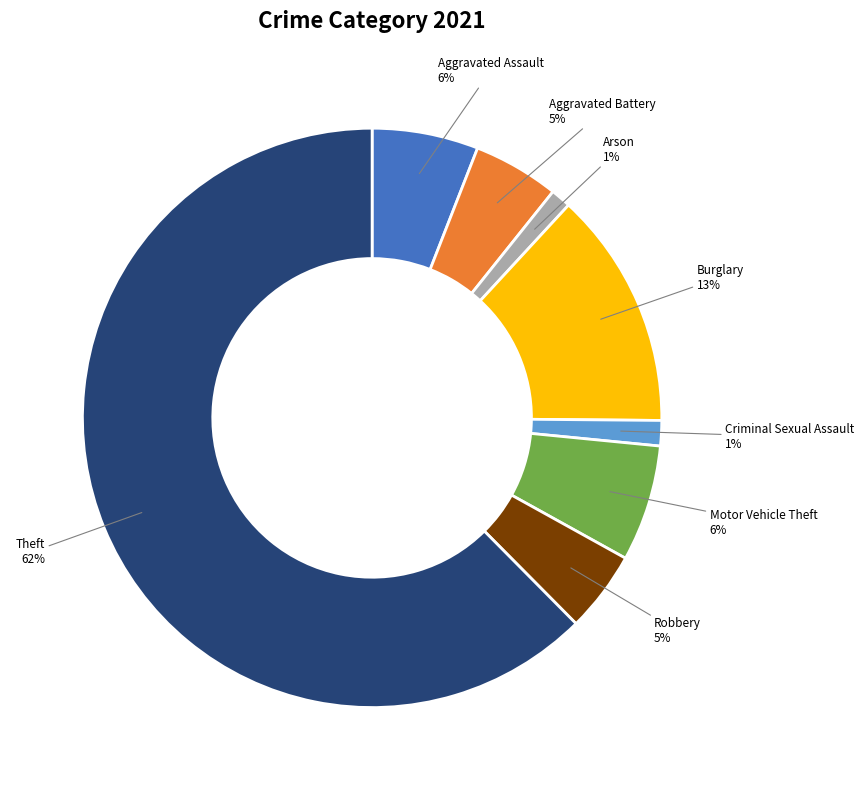

To the nearest percent, what percentage of the pie is Aggravated Battery?

5%